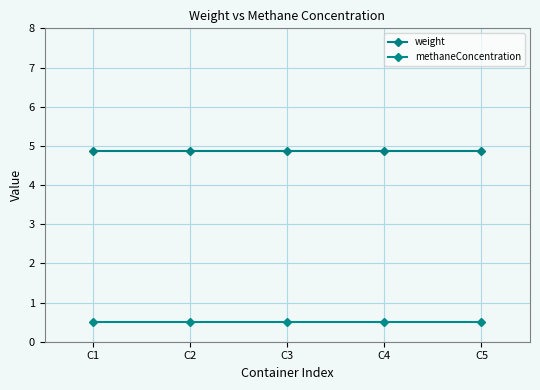

Which has a higher value, C3 or C4?

C3